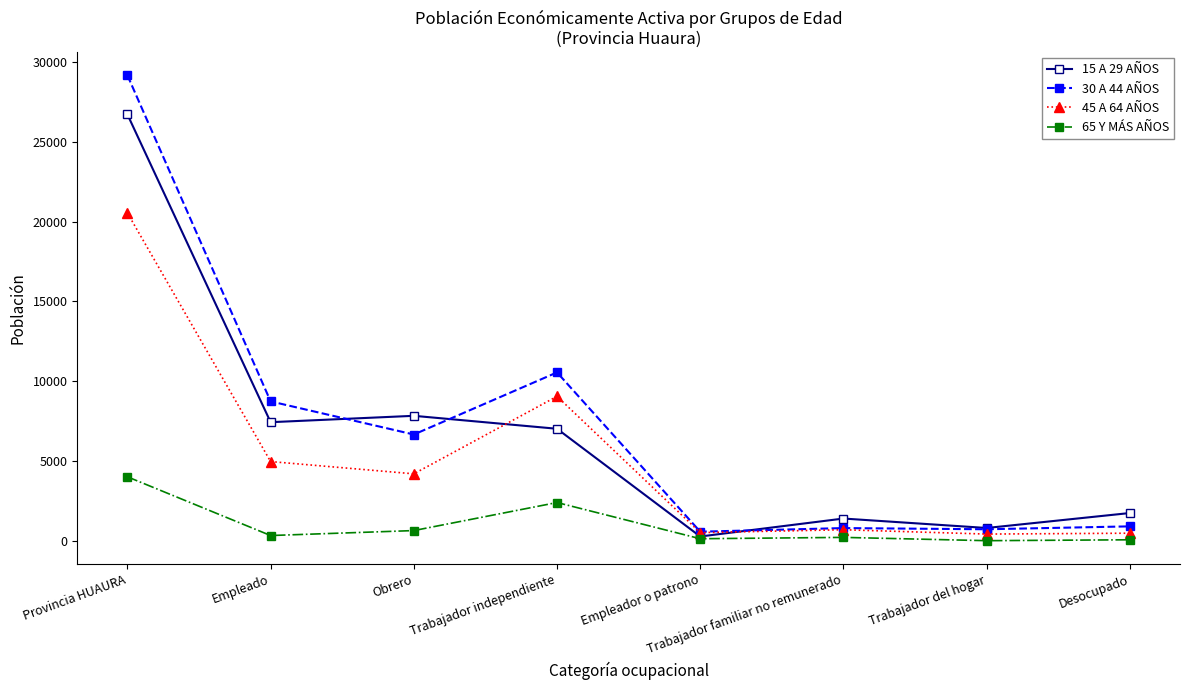

What is the label of the 6th point from the right?

Obrero